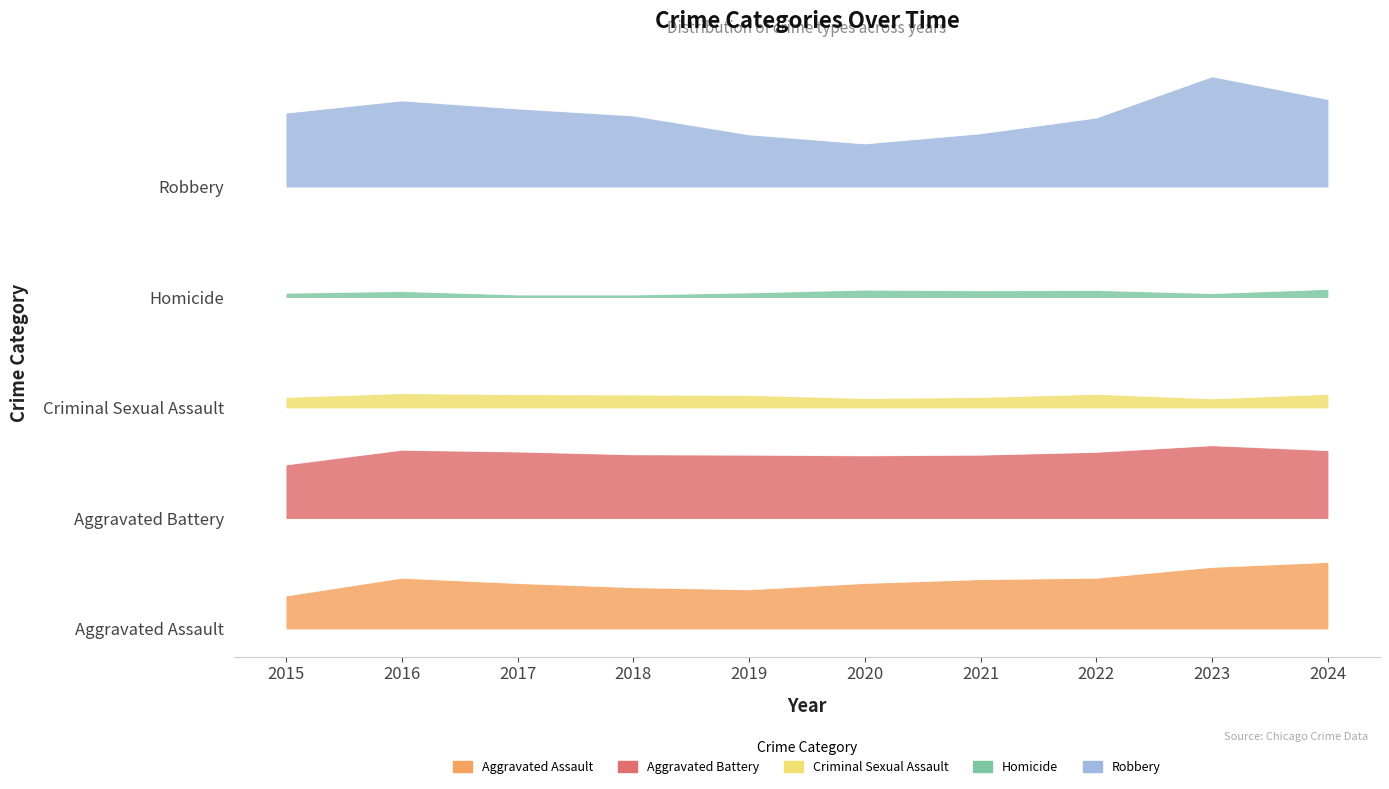

How many lines are shown in the chart?

5